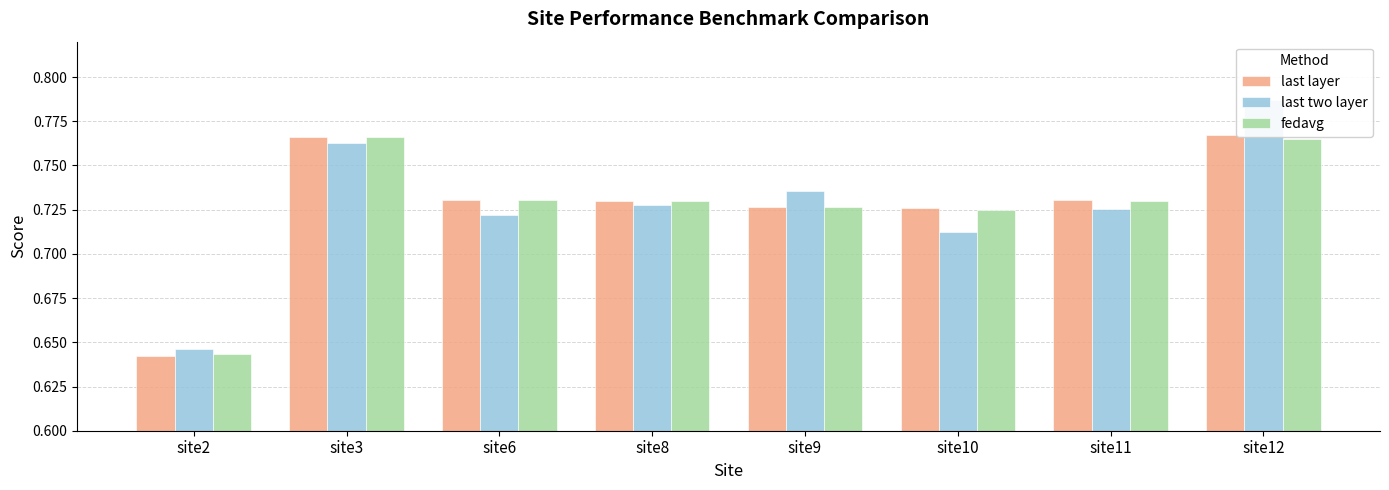

The value of fedavg at site12 is 0.2. True or false?

False